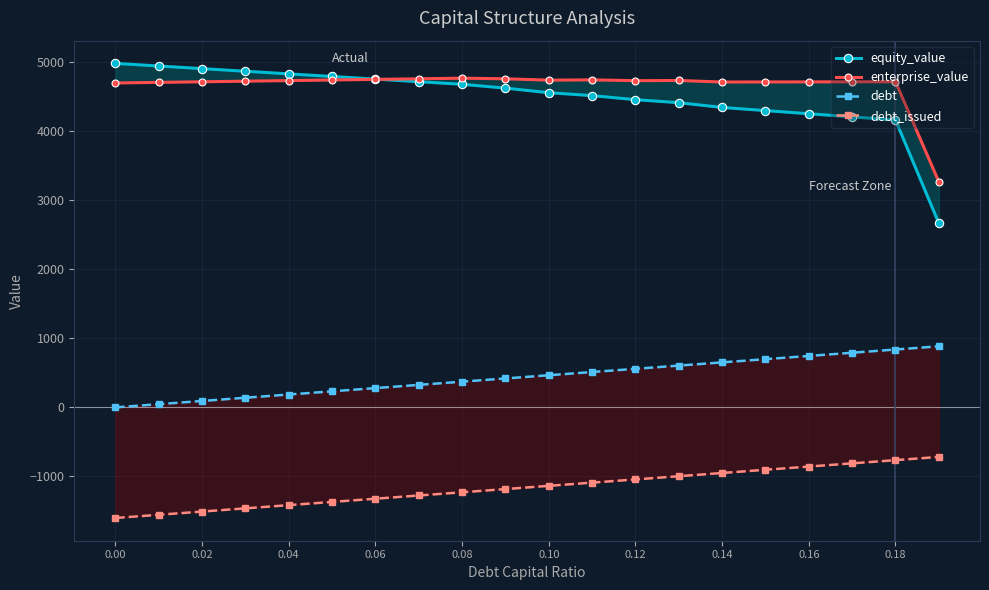

Reading left to right, transcribe all the data shown in this chart.

equity_value: 4979.8	4941.8	4903.9	4866.0	4828.2	4790.4	4752.6	4714.8	4677.1	4621.8	4555.4	4513.0	4454.7	4411.0	4342.1	4296.5	4251.0	4205.4	4159.9	2665.4
enterprise_value: 4696.3	4704.8	4713.5	4722.1	4730.8	4739.5	4748.3	4757.0	4765.9	4757.1	4737.3	4741.4	4729.6	4732.4	4710.0	4711.0	4712.0	4713.0	4714.0	3266.0
debt: 0.0	46.5	93.1	139.6	186.1	232.7	279.2	325.7	372.3	418.8	465.3	511.9	558.4	604.9	651.5	698.0	744.5	791.1	837.6	884.1
debt_issued: -1601.3	-1554.8	-1508.2	-1461.7	-1415.2	-1368.6	-1322.1	-1275.6	-1229.0	-1182.5	-1136.0	-1089.4	-1042.9	-996.4	-949.8	-903.3	-856.8	-810.2	-763.7	-717.2